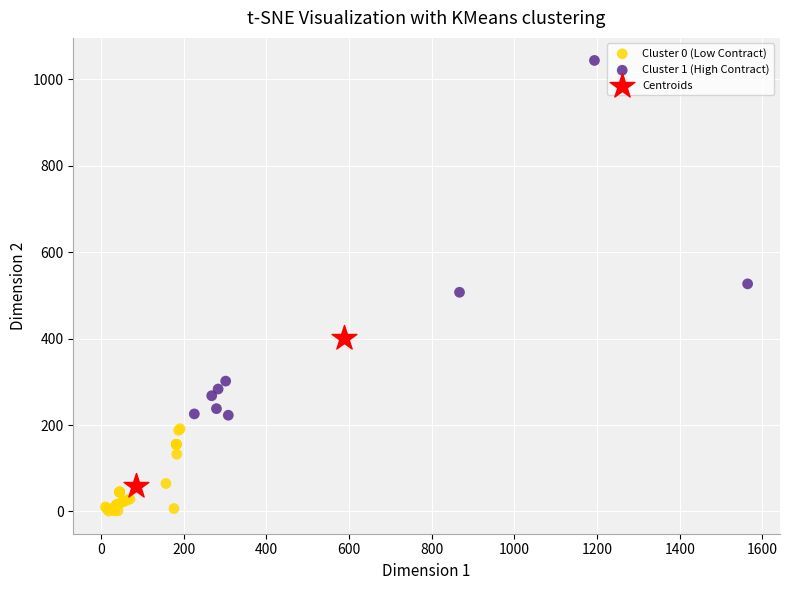

Which series reaches the minimum Y coordinate?

Cluster 0 (Low Contract)